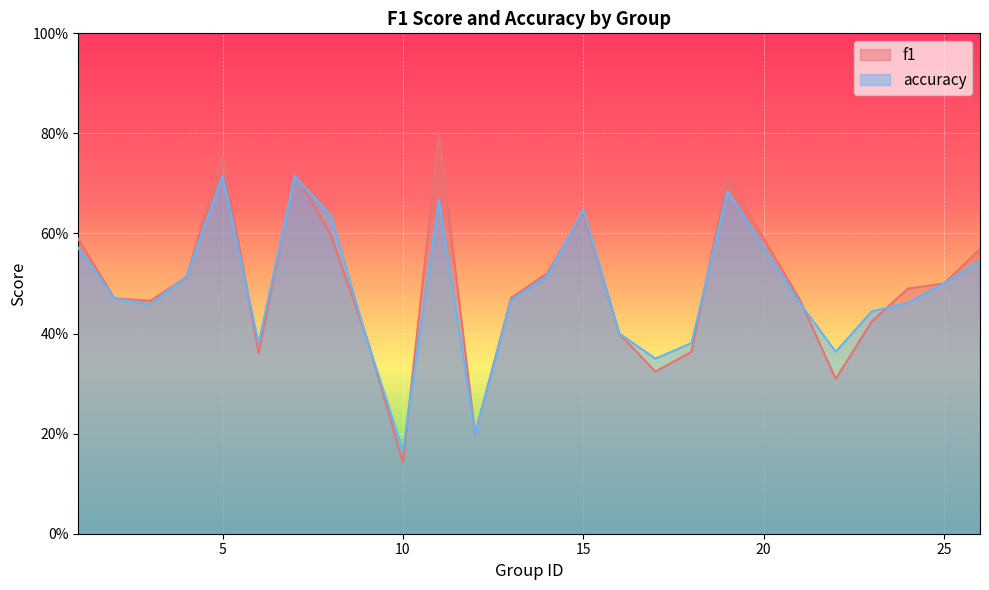

What is the minimum value for f1?

0.1